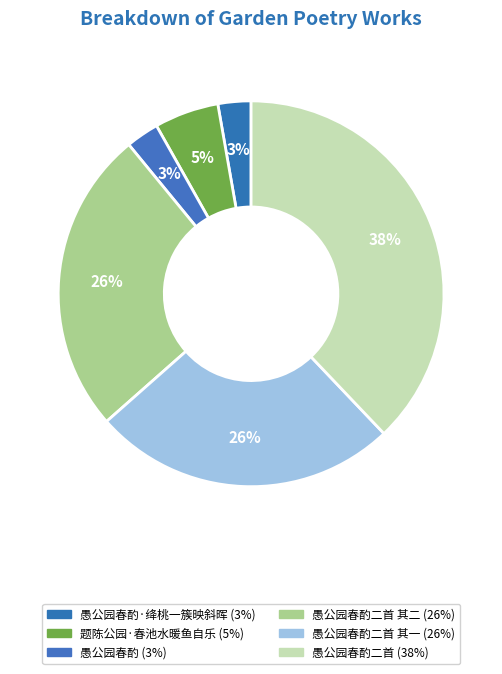

Count the number of slices in the pie.

6